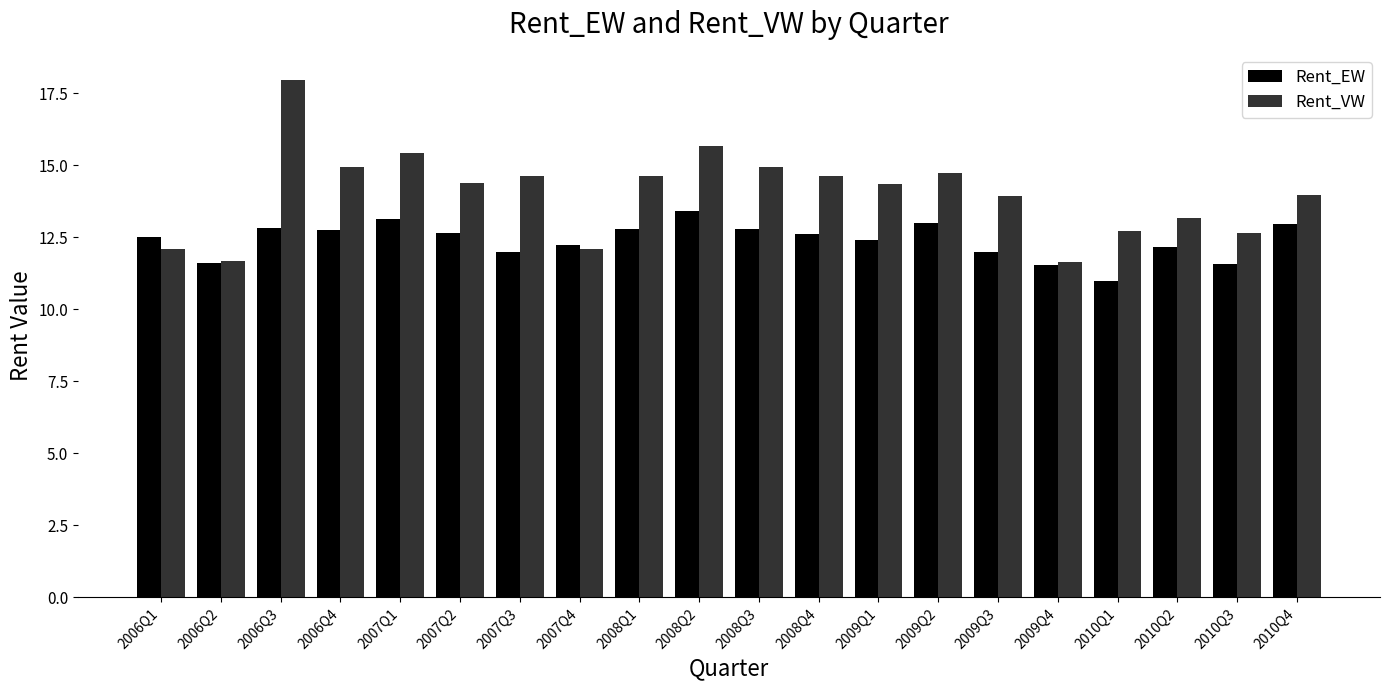

What is the total value across all series at 2009Q4?

23.2